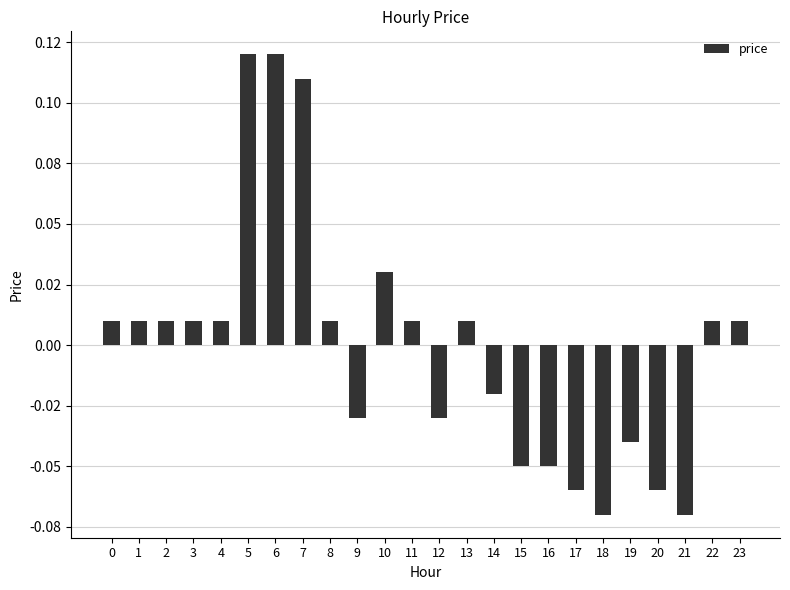

Reading left to right, transcribe all the data shown in this chart.

0.0	0.0	0.0	0.0	0.0	0.1	0.1	0.1	0.0	-0.0	0.0	0.0	-0.0	0.0	-0.0	-0.1	-0.1	-0.1	-0.1	-0.0	-0.1	-0.1	0.0	0.0